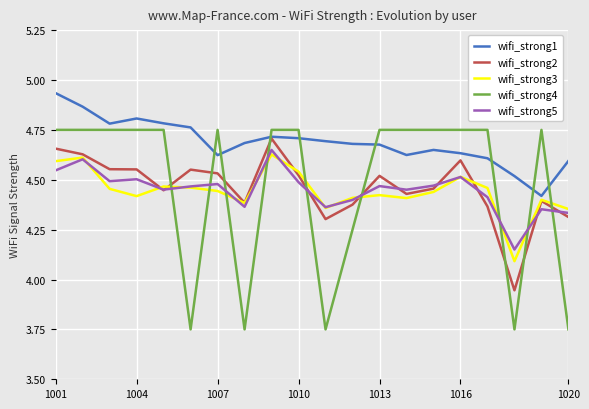

True or false: wifi_strong5 has more than 2 points higher than both neighbors.

True